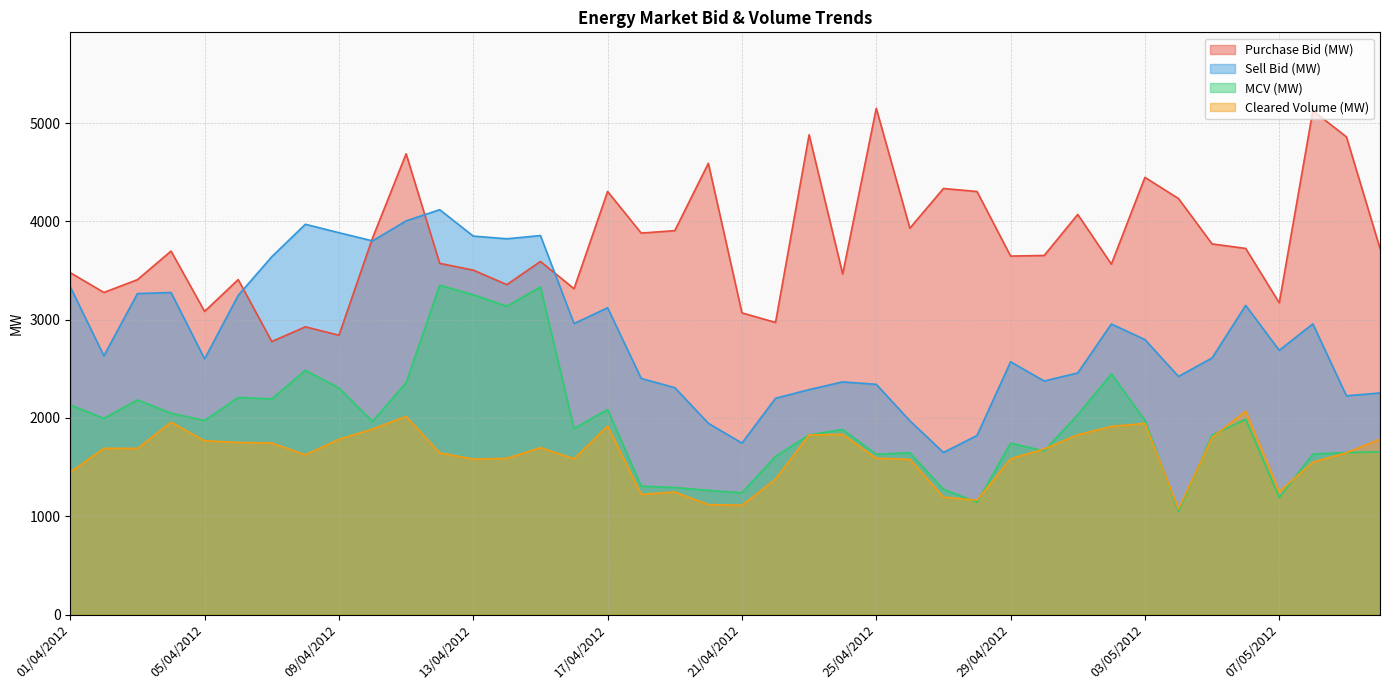

Is the value of MCV (MW) at 26/04/2012 greater than the value of Cleared Volume (MW) at 17/04/2012?

No